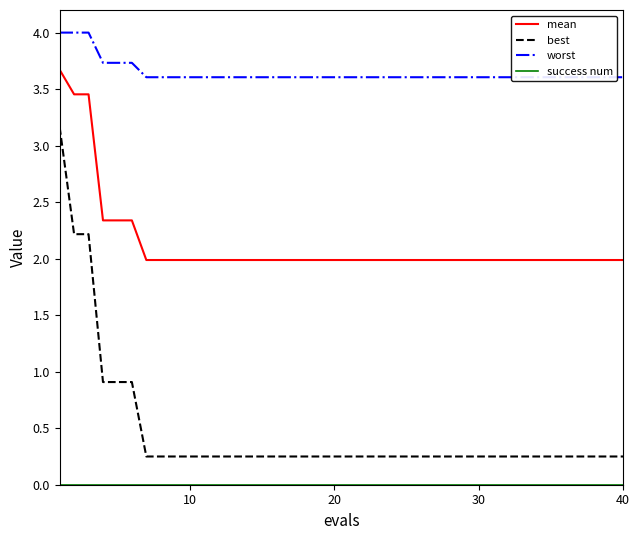

What is the minimum value for mean?

2.0